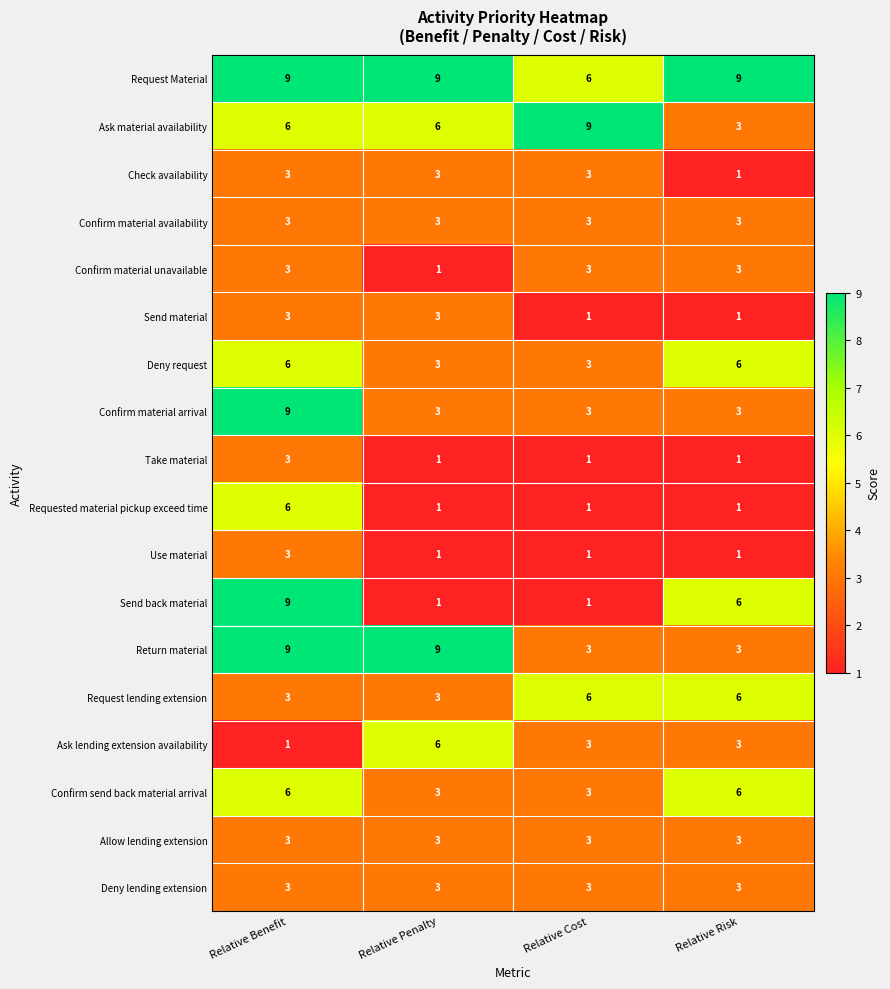

What is the difference between the highest and lowest values at Relative Penalty?

8